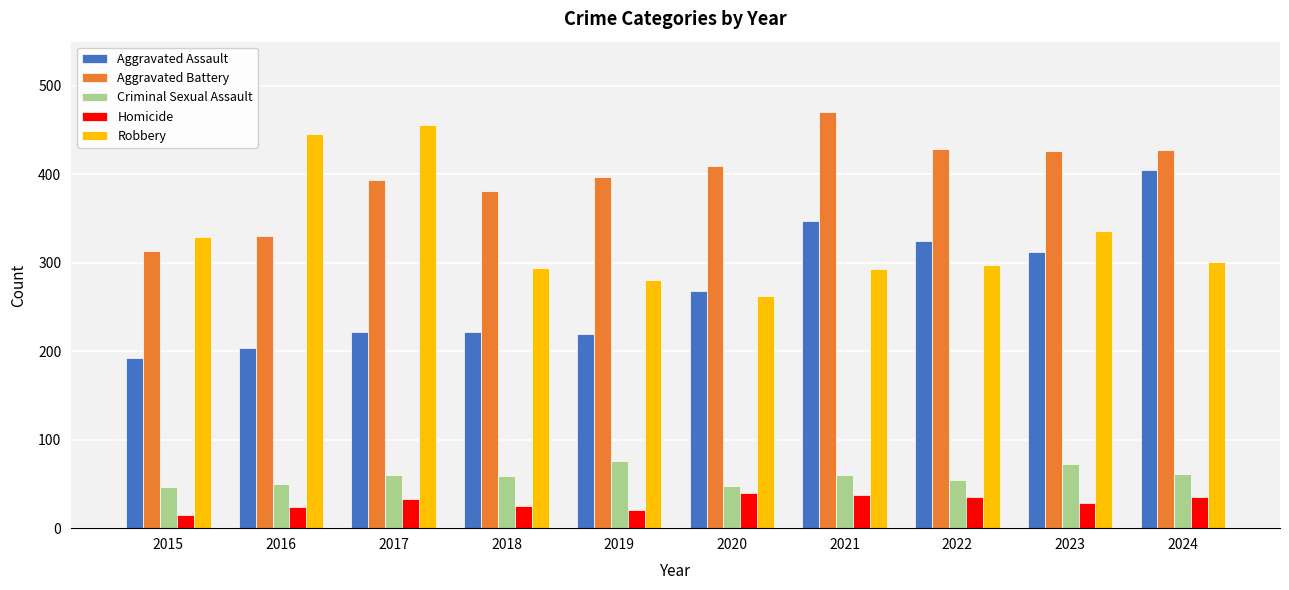

What is the sum of all Criminal Sexual Assault values?

588